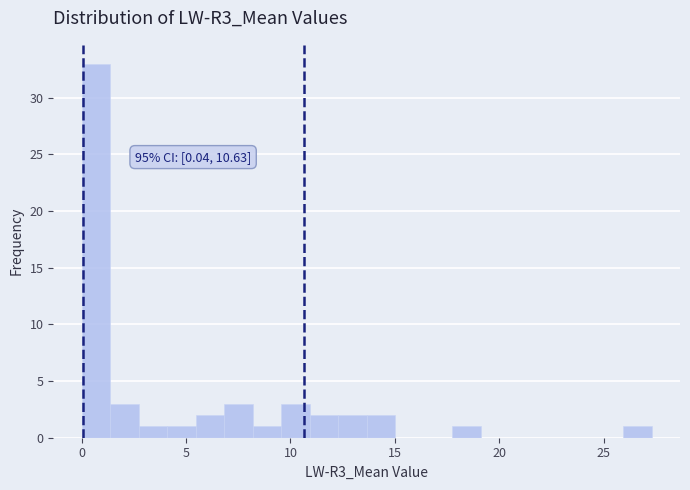

Around what value on the x-axis is the tallest bar? Give the approximate position of its centre, as read against the axis.

0.5